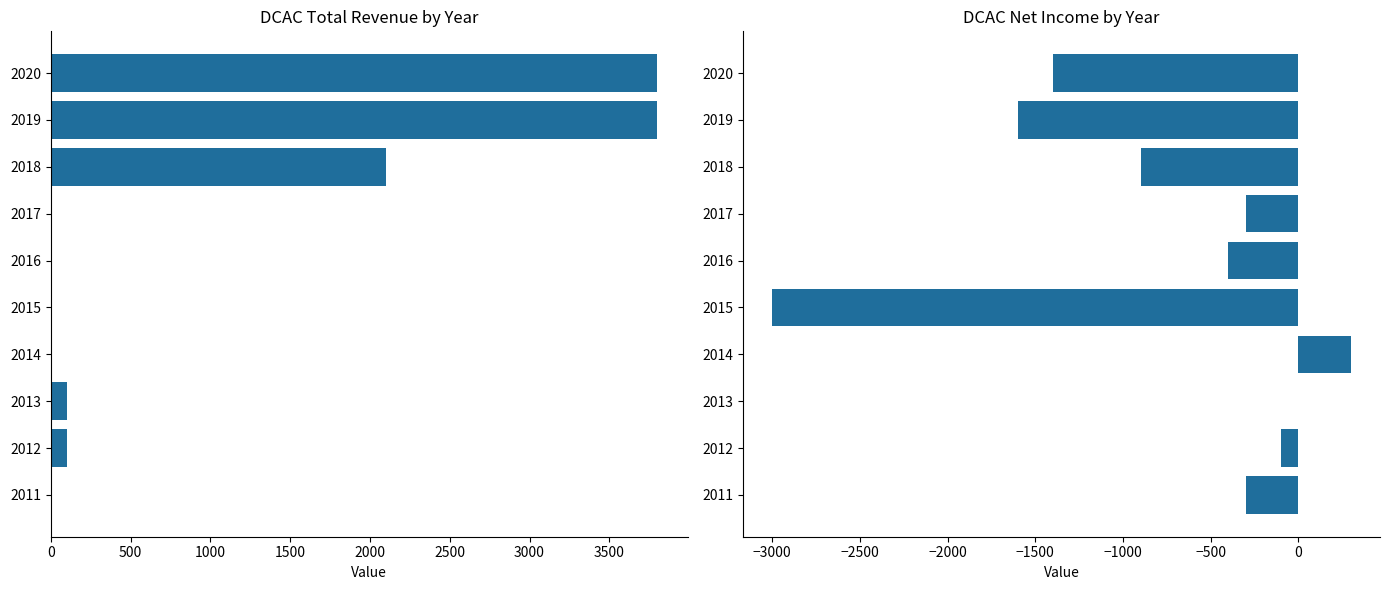

Is the value of Net Income at 2015 greater than the value of Total Revenue at 2018?

No